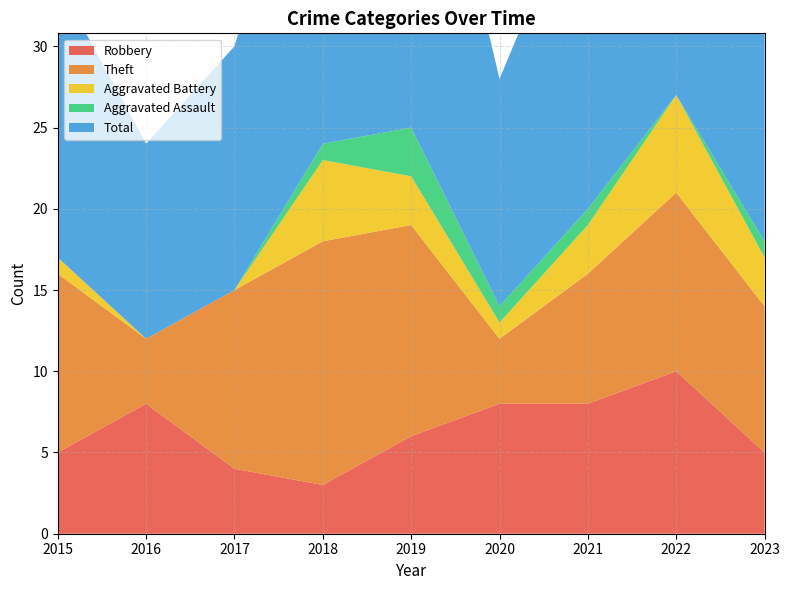

Reading left to right, what are all the values shown in this chart?

Robbery: 5	8	4	3	6	8	8	10	5
Theft: 11	4	11	15	13	4	8	11	9
Aggravated Battery: 1	0	0	5	3	1	3	6	3
Aggravated Assault: 0	0	0	1	3	1	1	0	1
Total: 17	12	15	24	26	14	21	28	18